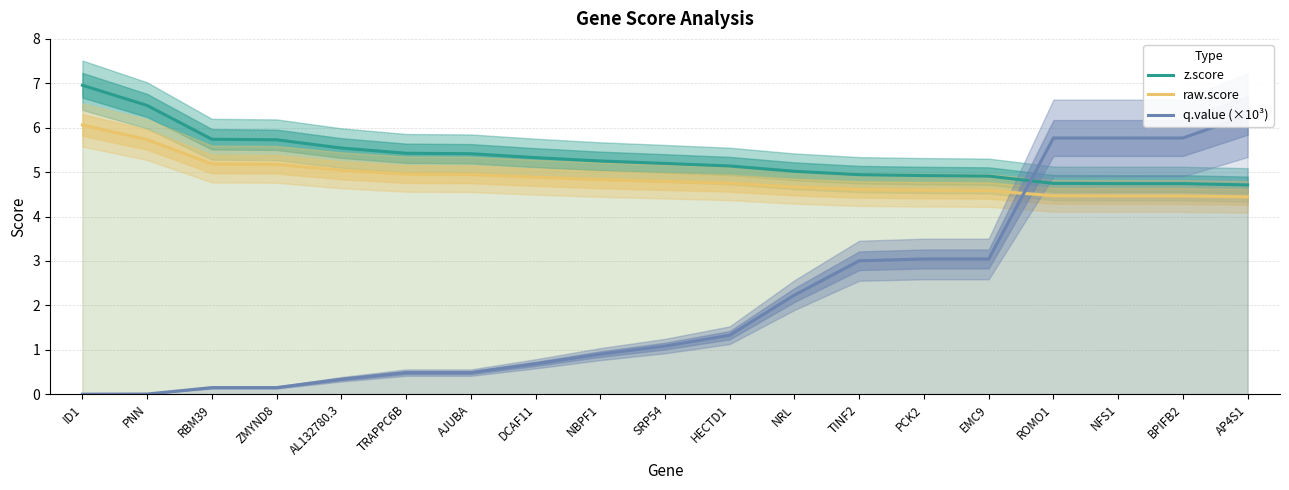

Is the value of z.score at AP4S1 greater than the value of raw.score at ROMO1?

Yes